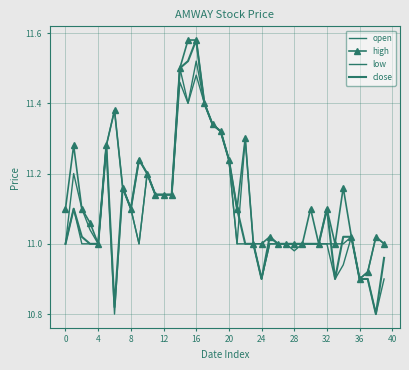

How many interior local valleys does the low series have?

7